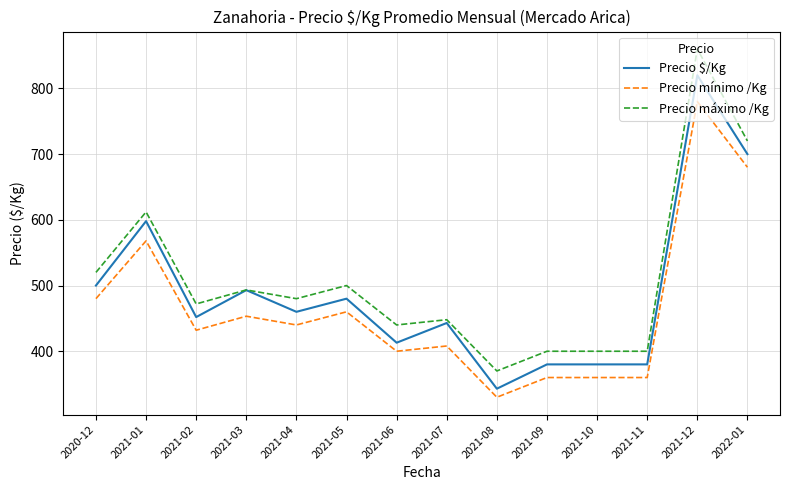

True or false: Precio $/Kg and Precio mínimo /Kg intersect in this chart.

False